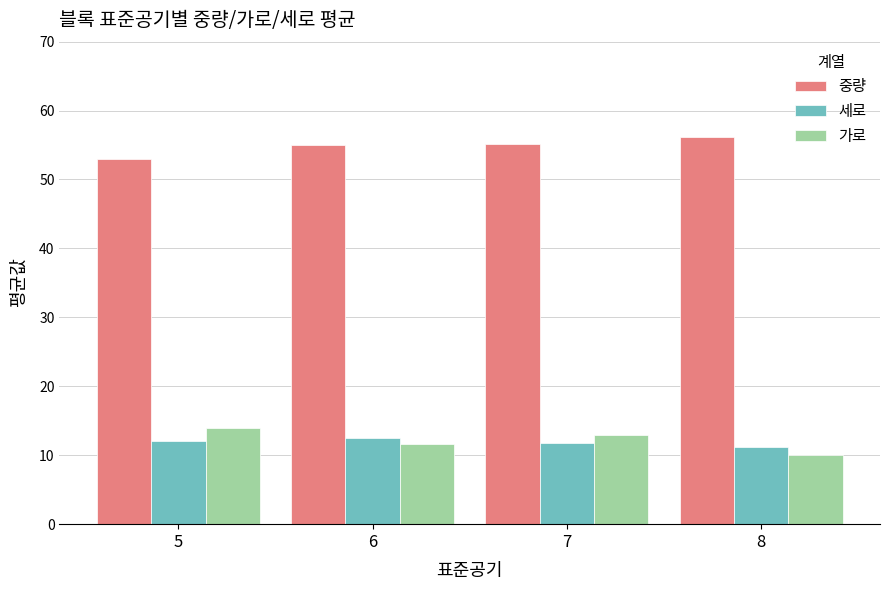

Which label corresponds to the largest value in the chart?

8